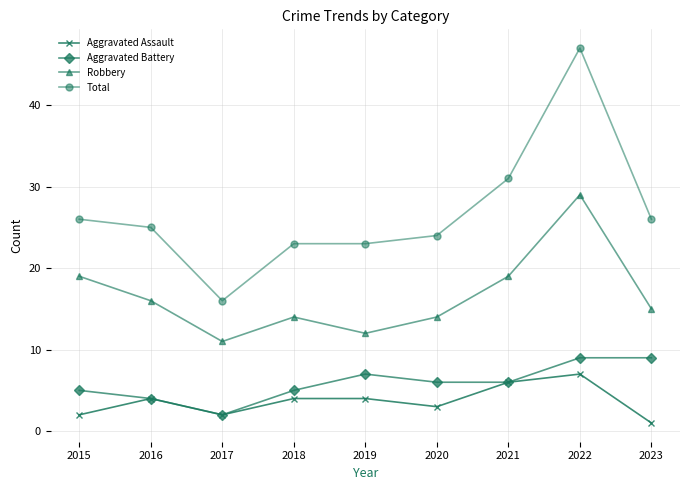

True or false: Robbery has more than 0 points higher than both neighbors.

True